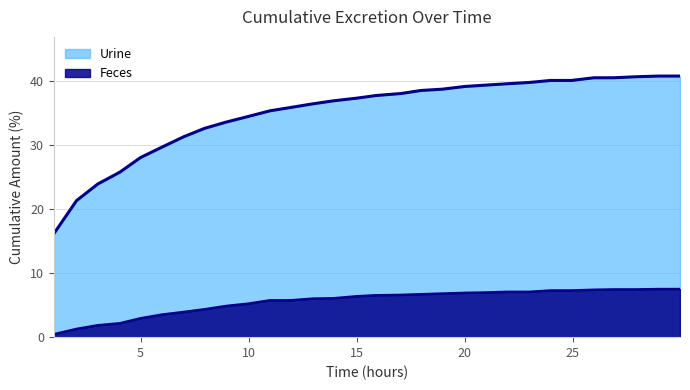

How many distinct data groups are displayed?

2